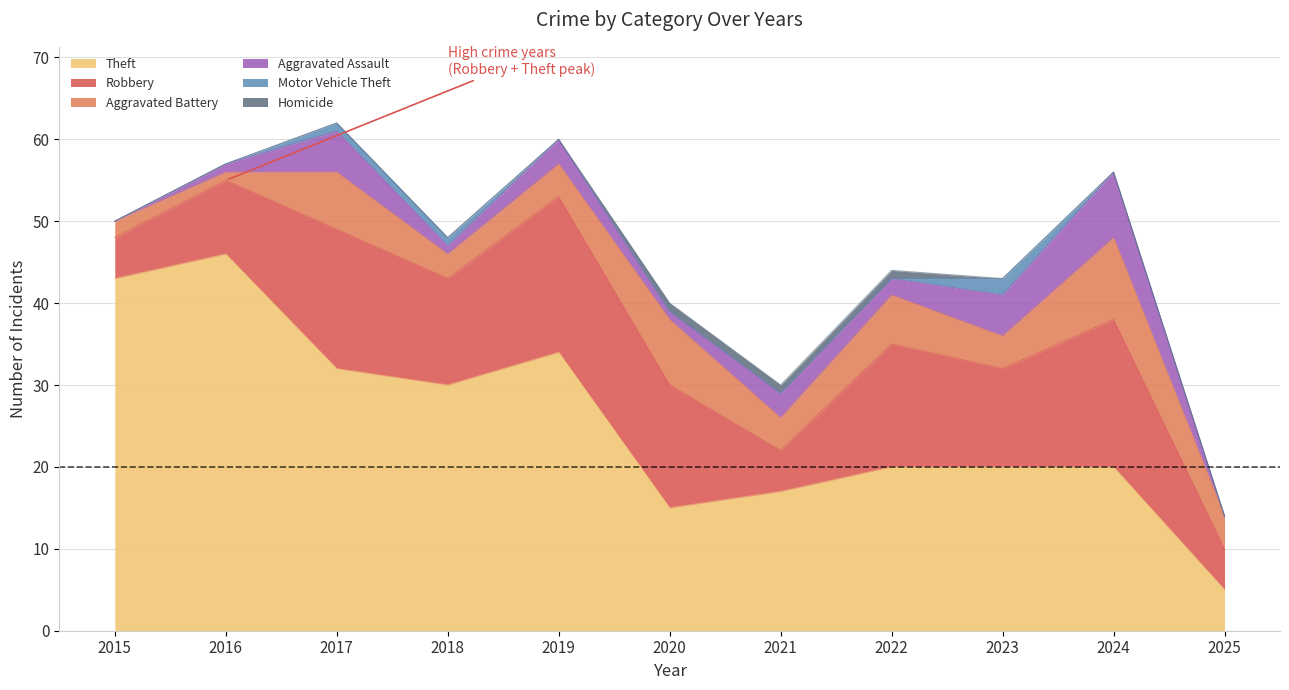

At which category is the sum across all series the highest?

2017